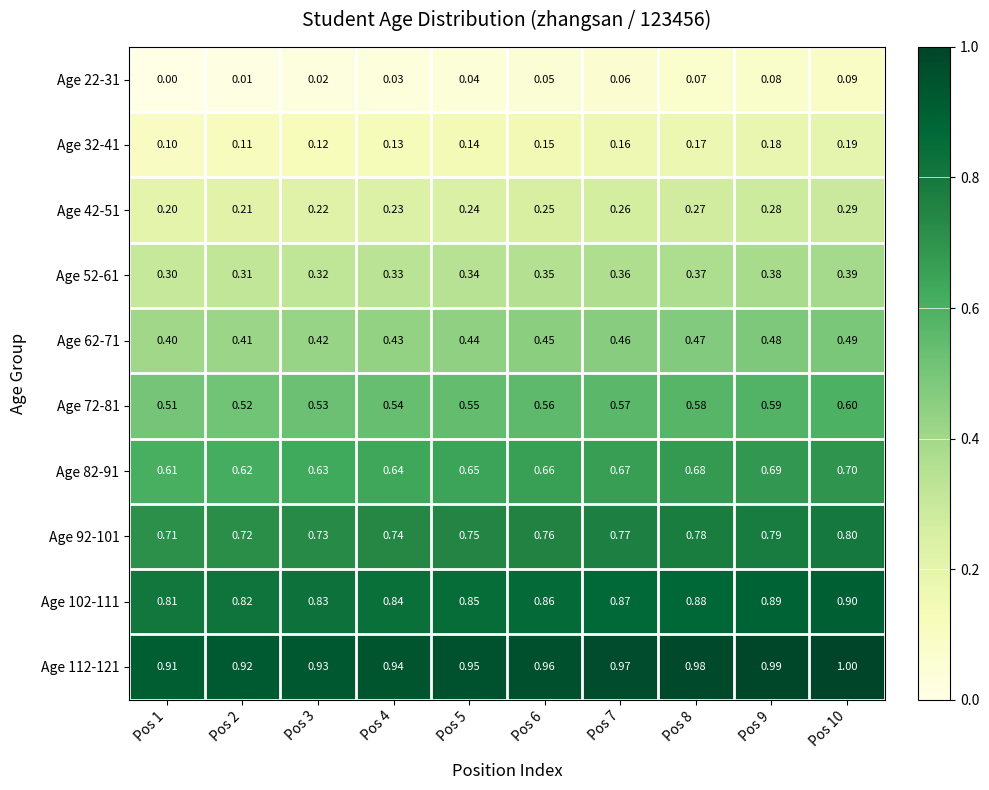

Is the value of Age 112-121 at Pos 2 greater than the value of Age 22-31 at Pos 8?

Yes